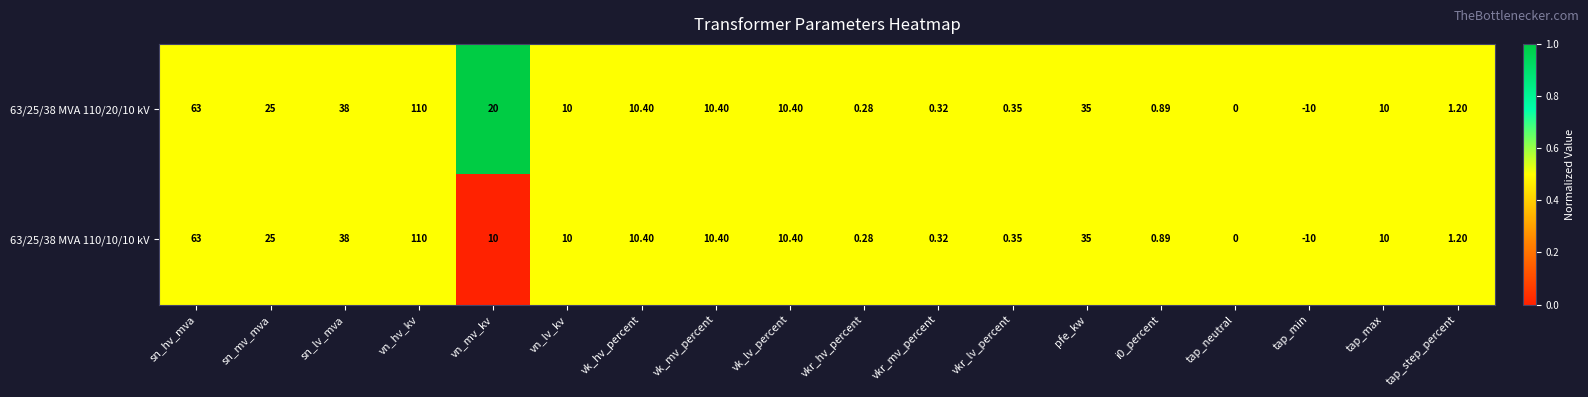

Where is 63/25/38 MVA 110/20/10 kV nearest to the value 50?

sn_lv_mva